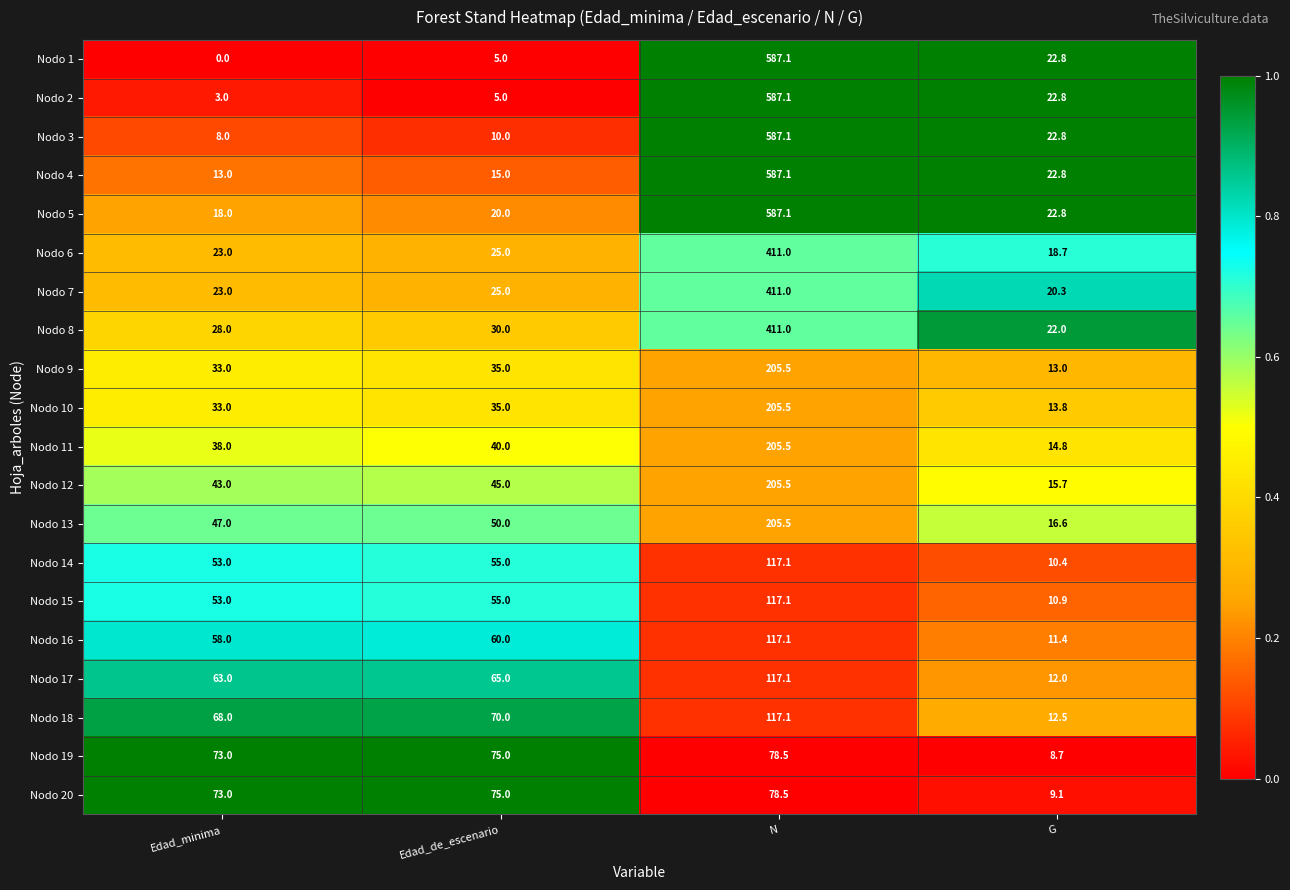

The value of Nodo 13 at Edad_de_escenario is 31.1. True or false?

False